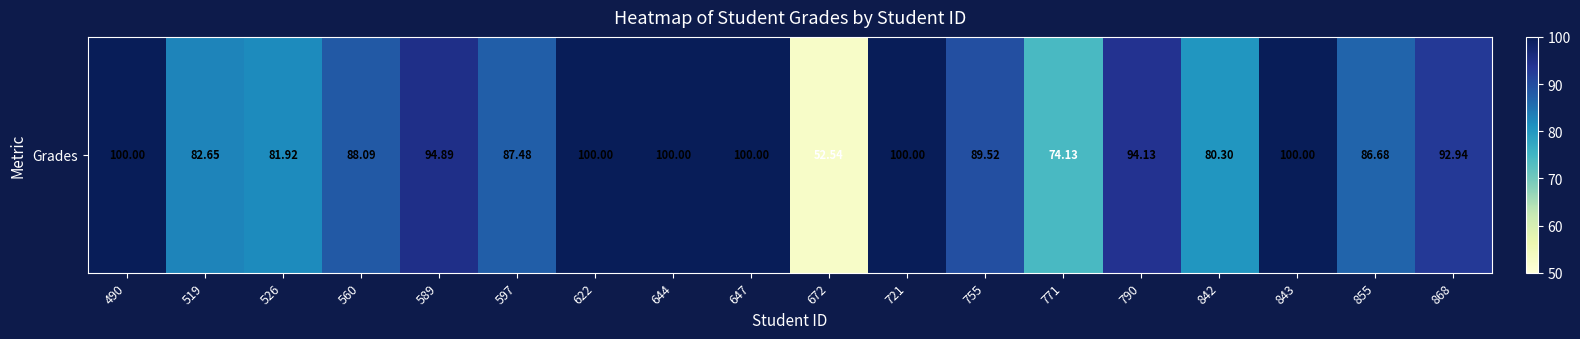

List the labels in order of value, largest first.

490, 622, 644, 647, 721, 843, 589, 790, 868, 755, 560, 597, 855, 519, 526, 842, 771, 672